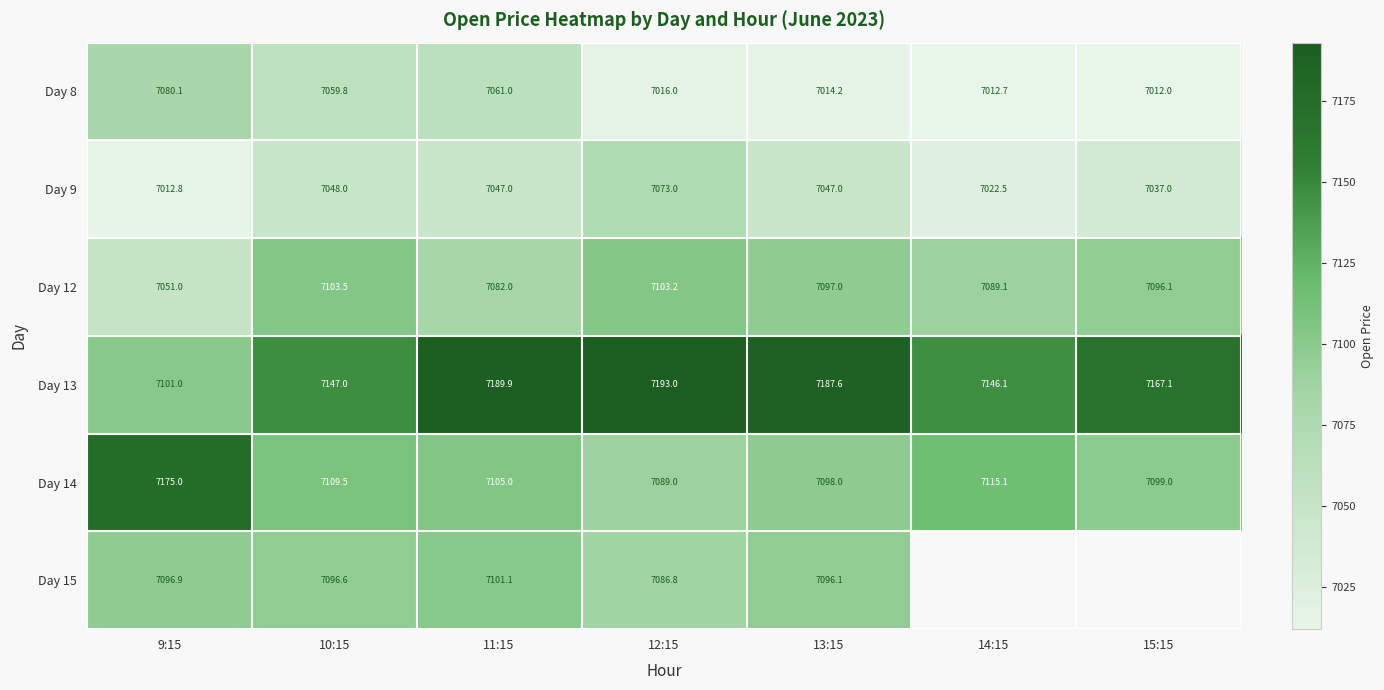

Is the value of Day 8 at 14:15 greater than the value of Day 9 at 12:15?

No